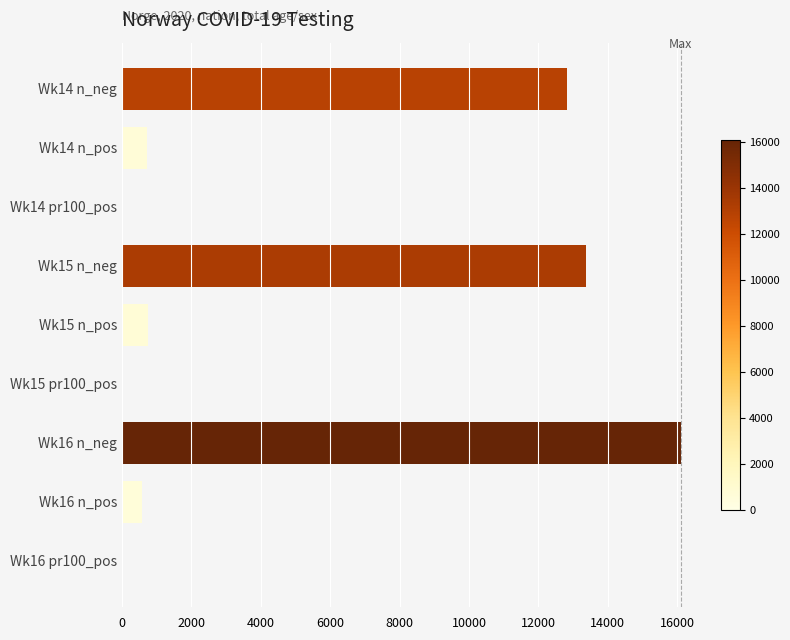

What is the maximum value shown in the chart?

16104.0